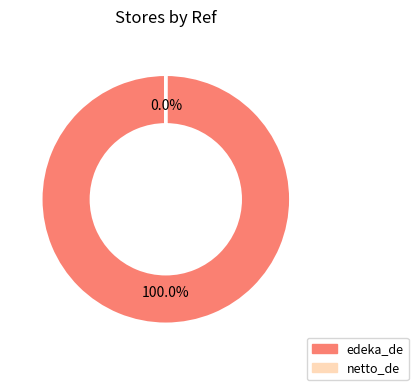

Is it true that edeka_de is 100% of the pie?

True